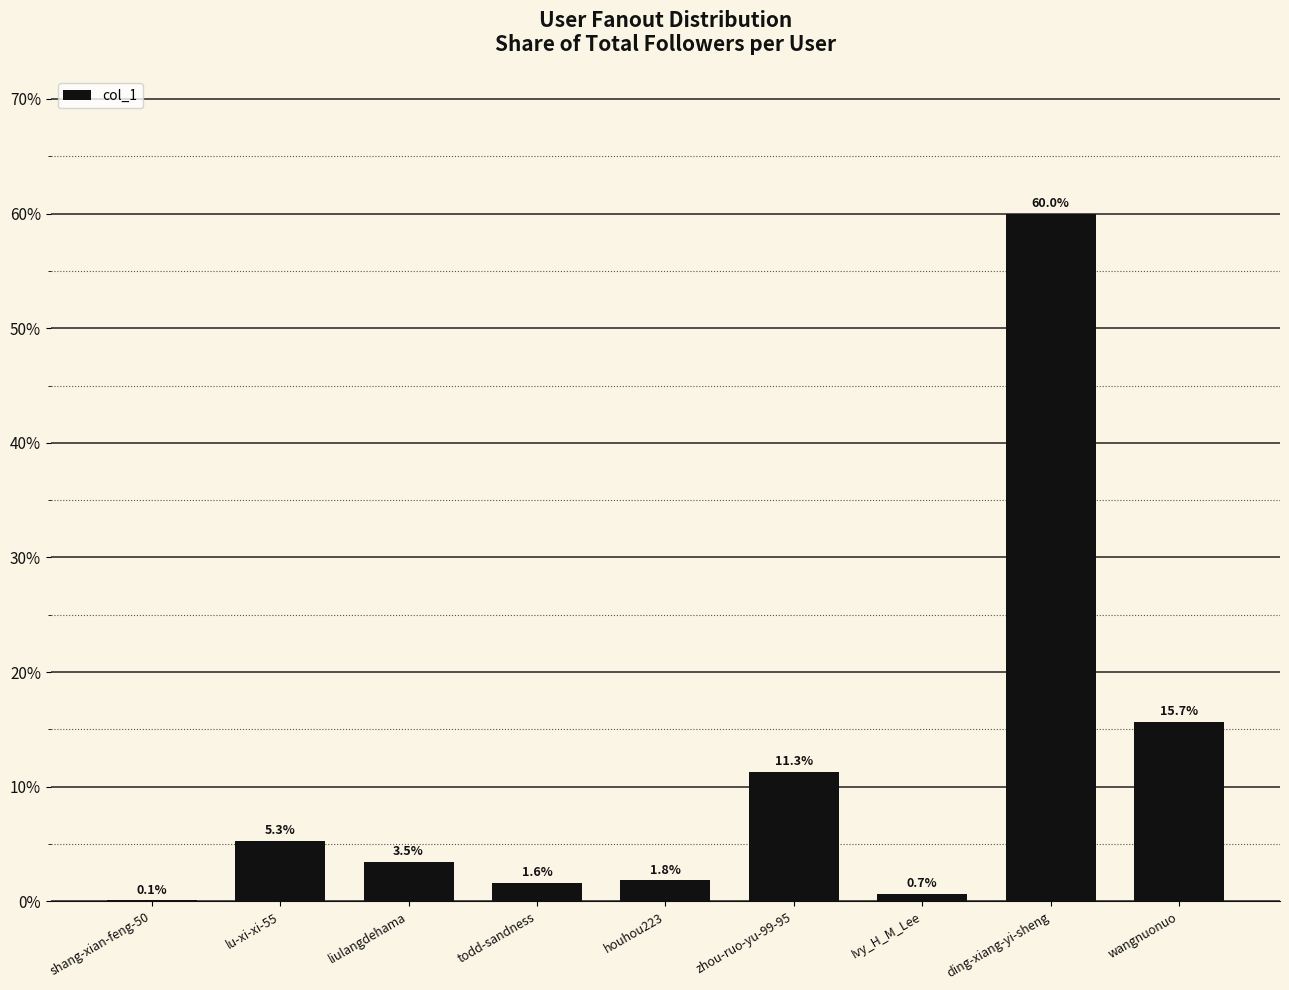

What is the sum of all values?

100.0